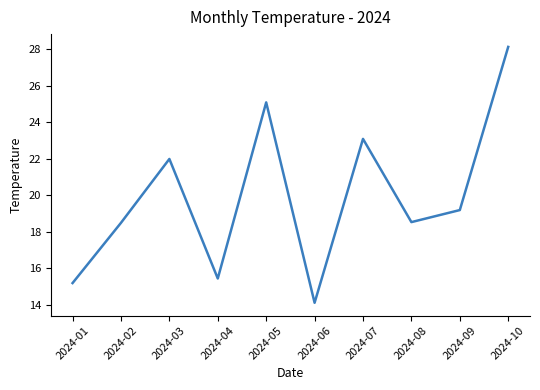

True or false: the data shows 14.1 at 2024-06.

True